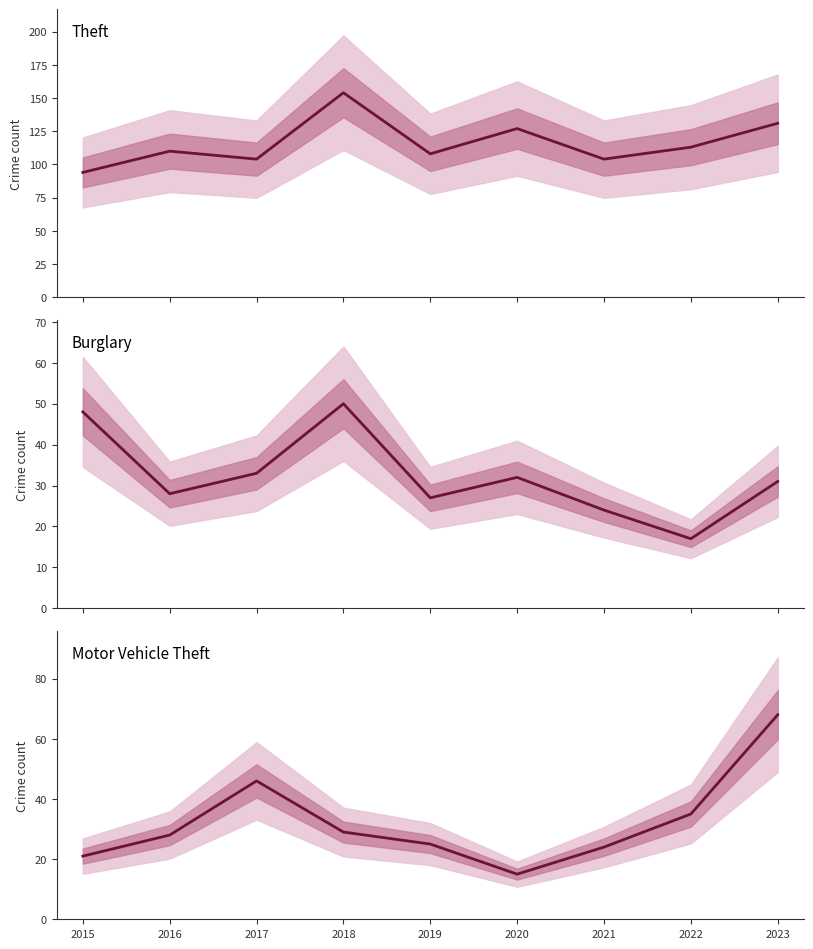

What is the value of the Motor Vehicle Theft point at the 5th from the left?

25